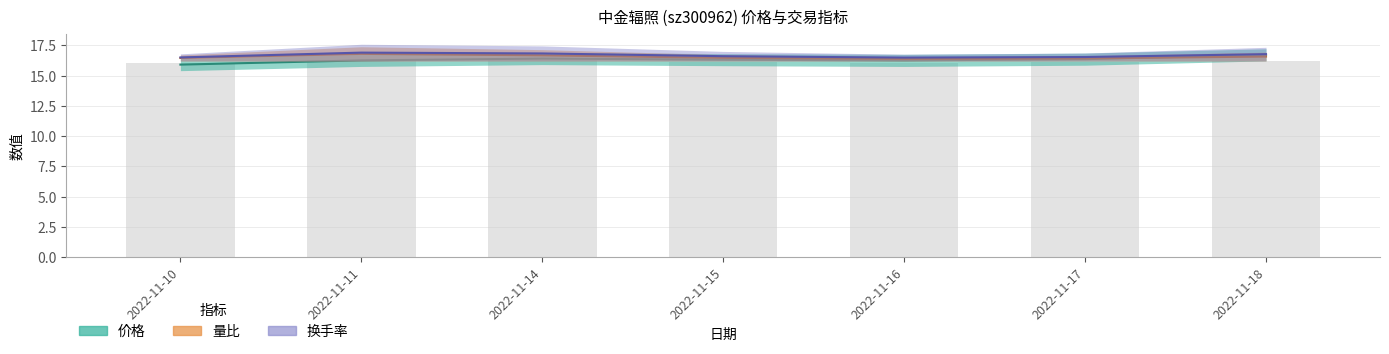

The 量比 series shows 9.3 at 2022-11-10. True or false?

False